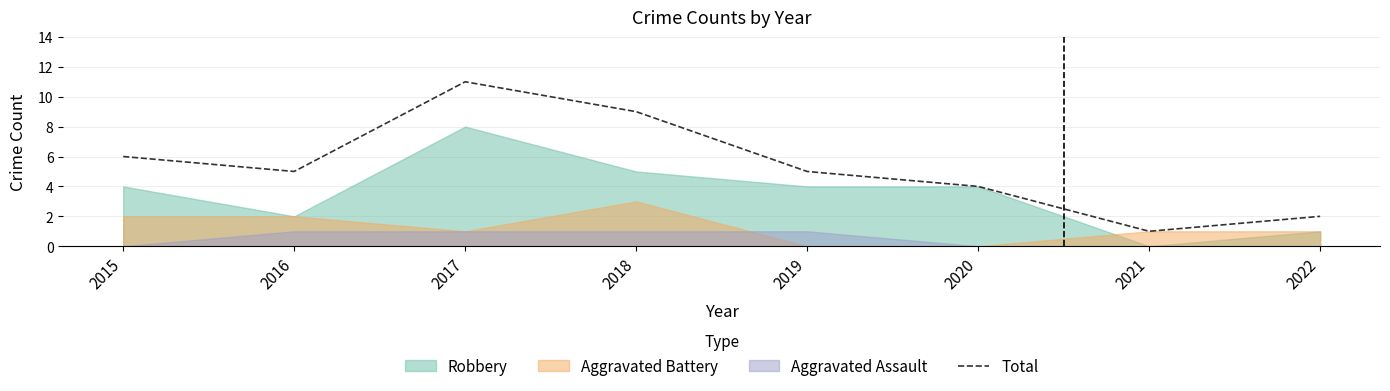

Reading left to right, transcribe all the data shown in this chart.

2015=6	2016=5	2017=11	2018=9	2019=5	2020=4	2021=1	2022=2